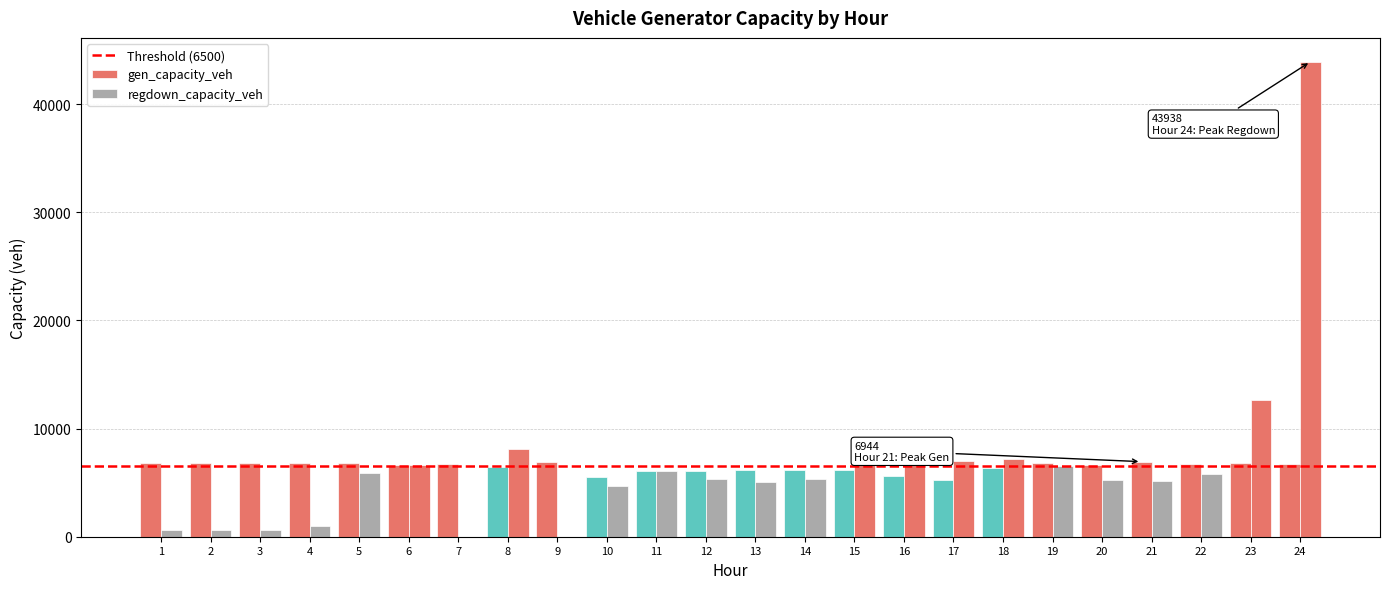

What is the difference between the gen_capacity_veh values at 1 and 24?

98.6